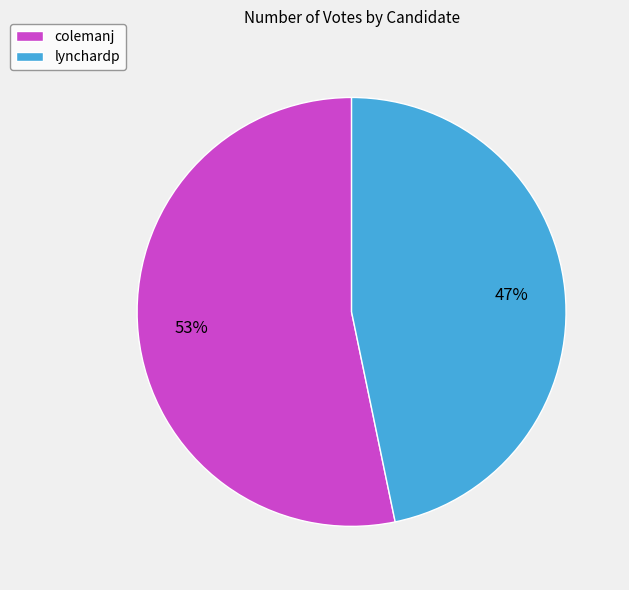

Is the sum of colemanj and lynchardp greater than half?

Yes